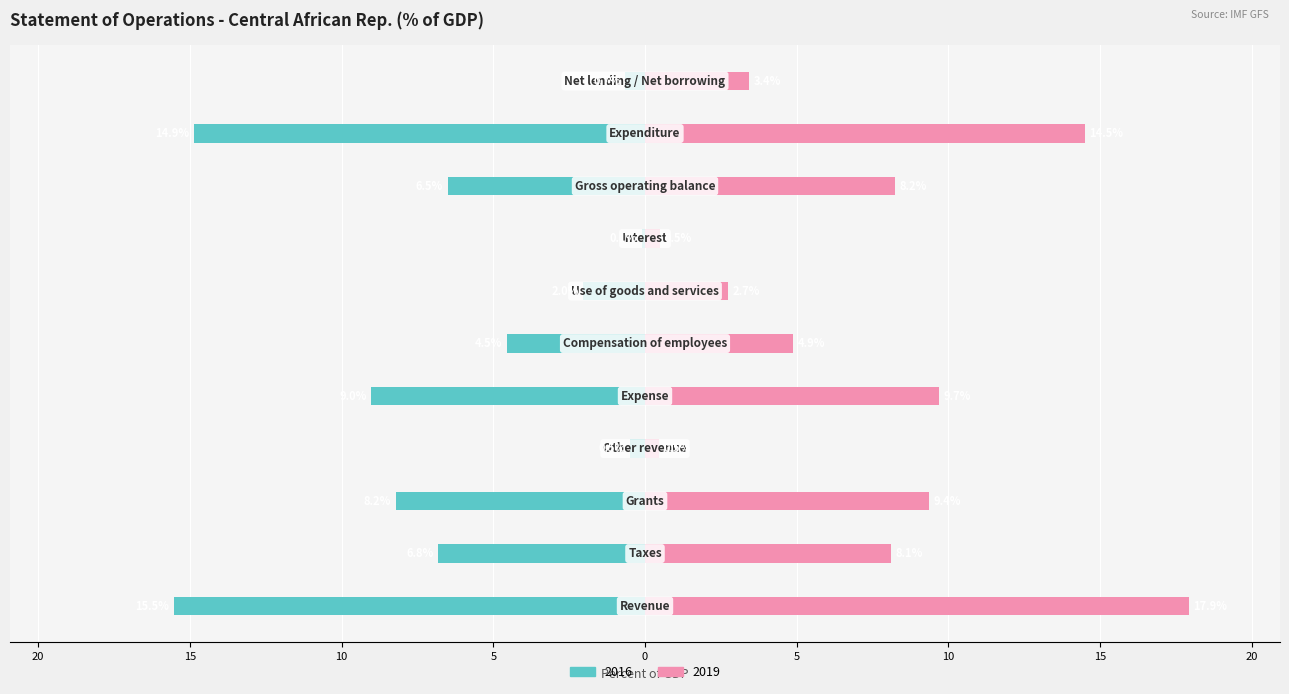

At how many categories does at least one series exceed 17?

1